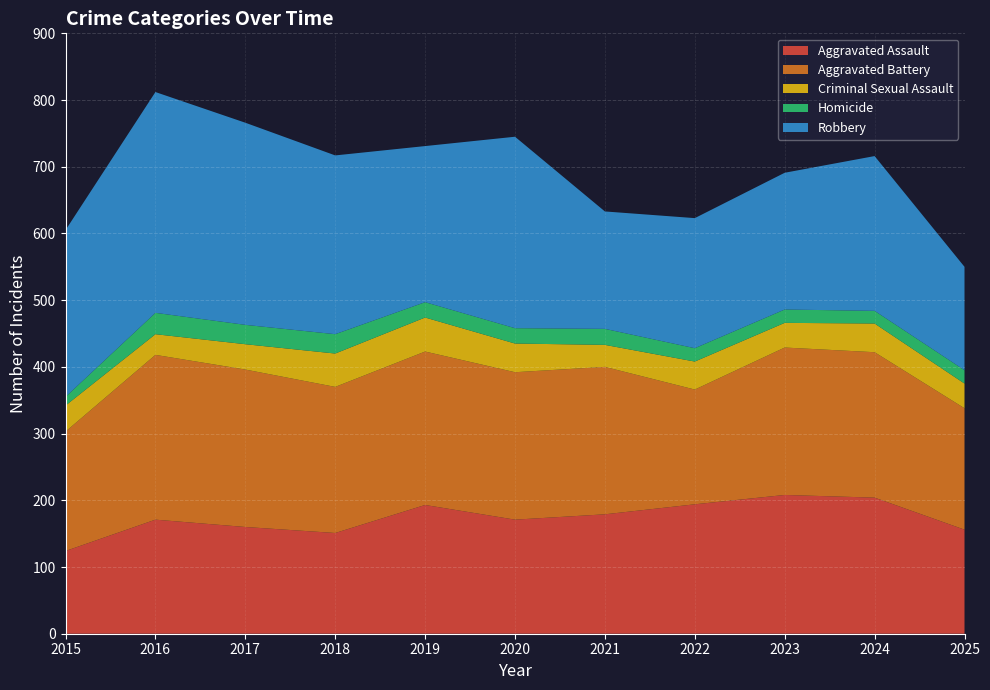

Reading right to left, what are all the values shown in this chart?

Aggravated Assault: 2025=156	2024=204	2023=208	2022=194	2021=179	2020=171	2019=193	2018=151	2017=160	2016=171	2015=124
Aggravated Battery: 2025=182	2024=218	2023=221	2022=172	2021=221	2020=221	2019=230	2018=219	2017=236	2016=247	2015=179
Criminal Sexual Assault: 2025=37	2024=43	2023=37	2022=42	2021=33	2020=43	2019=51	2018=50	2017=38	2016=31	2015=39
Homicide: 2025=20	2024=19	2023=20	2022=20	2021=24	2020=23	2019=23	2018=29	2017=29	2016=32	2015=13
Robbery: 2025=155	2024=232	2023=205	2022=195	2021=176	2020=287	2019=234	2018=268	2017=303	2016=331	2015=250